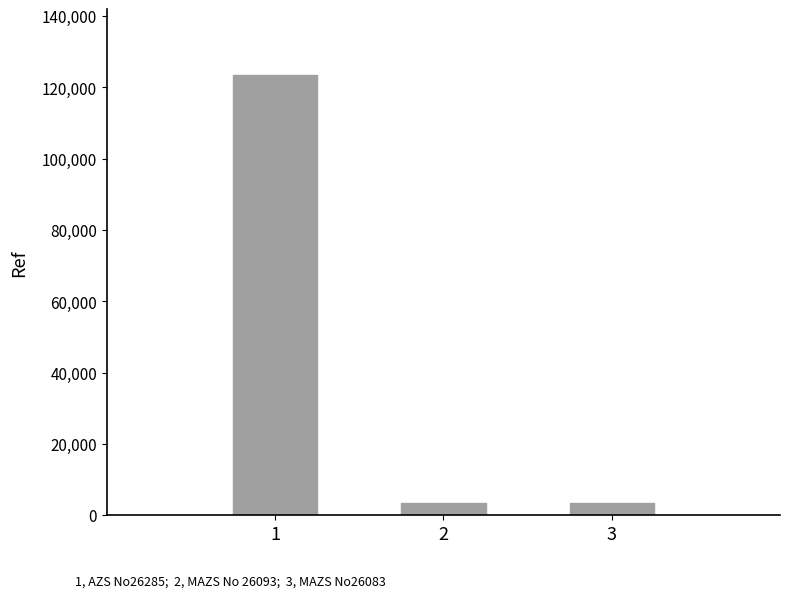

What is the average value?

43365